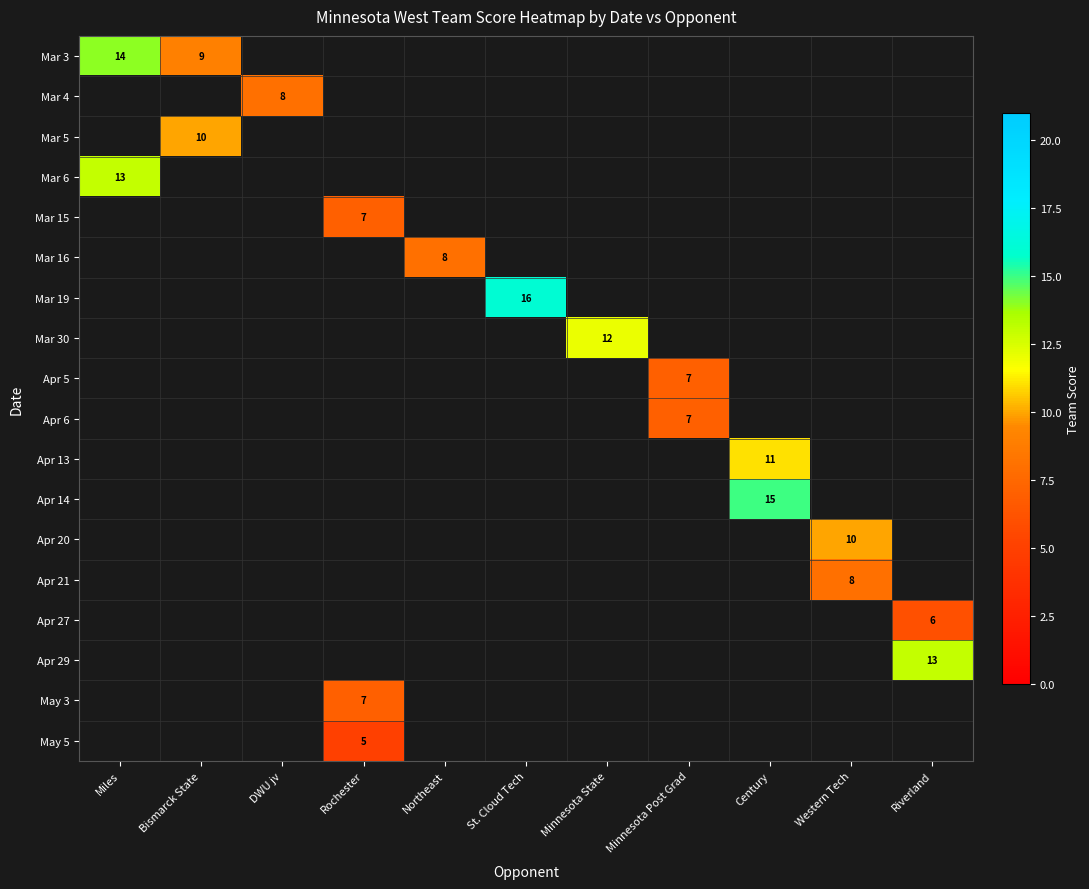

True or false: Apr 20 has a value of 15 at Western Tech.

False